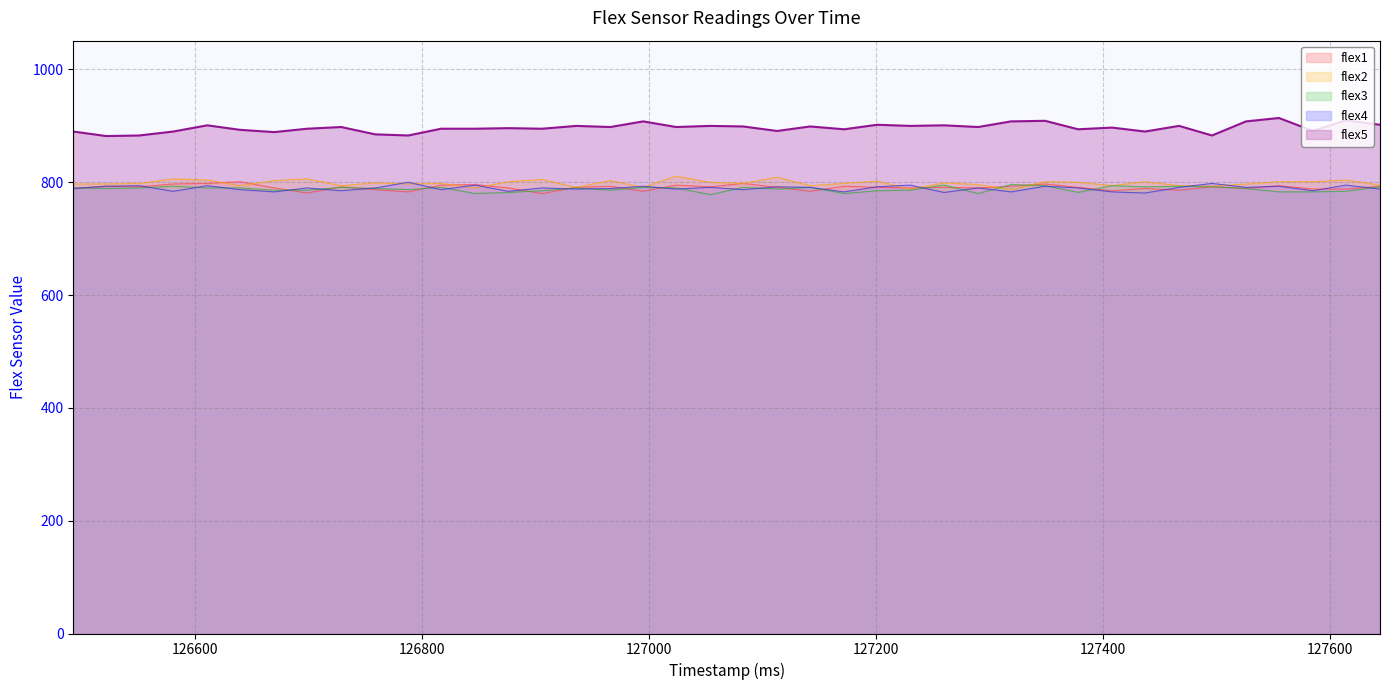

Rank the series at 127142 from highest to lowest value.

flex5, flex2, flex3, flex4, flex1